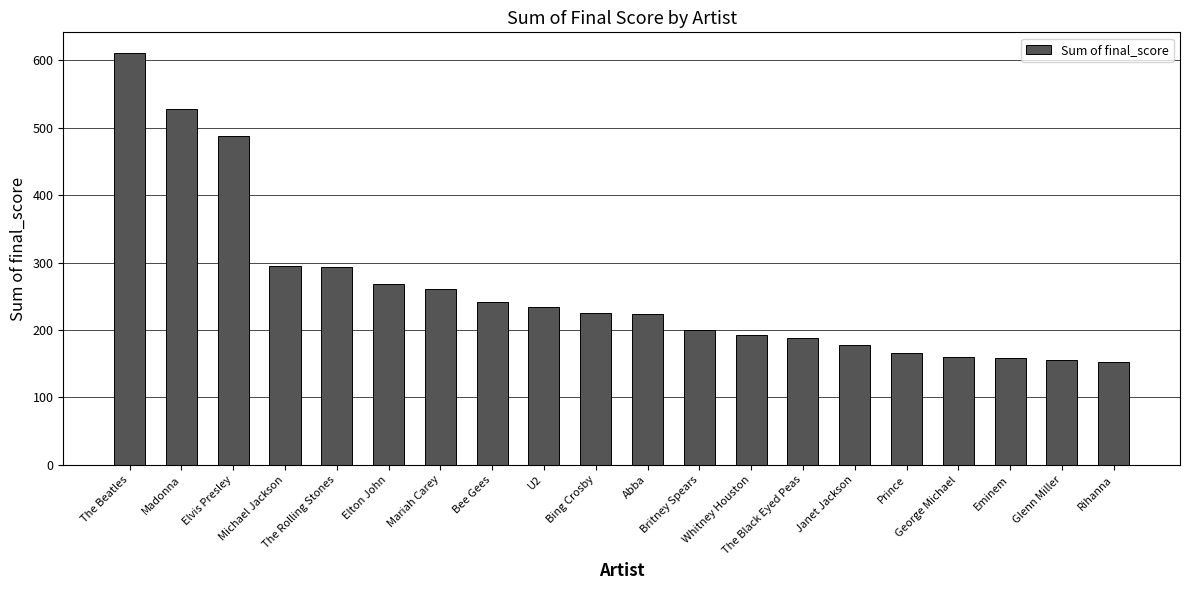

What is the difference between the maximum and minimum values?

458.4